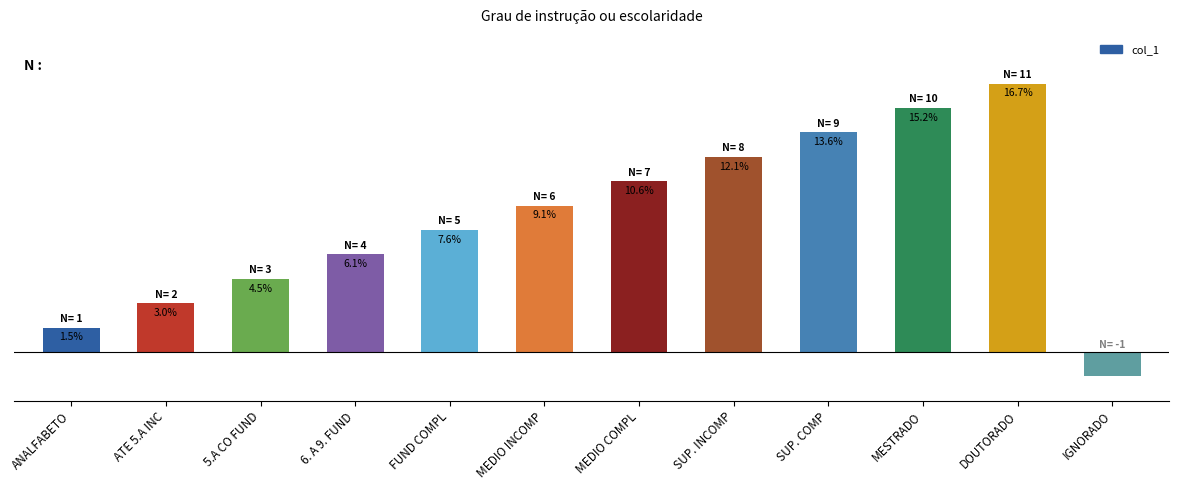

What is the maximum value shown in the chart?

11